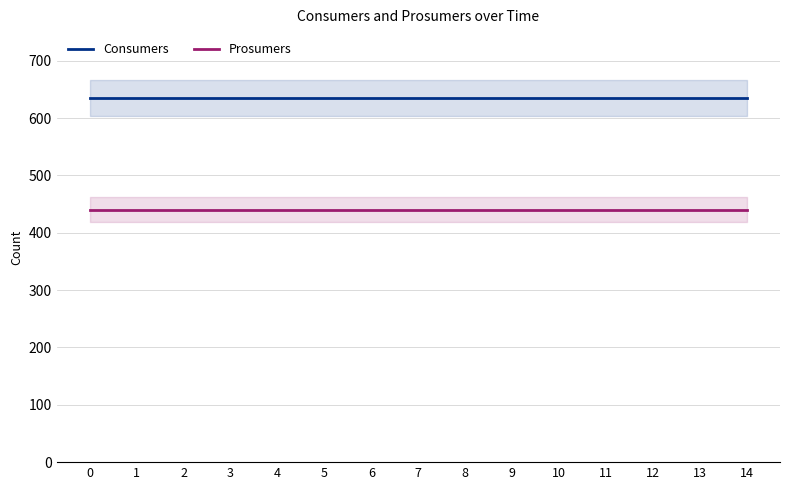

True or false: Consumers and Prosumers intersect in this chart.

False